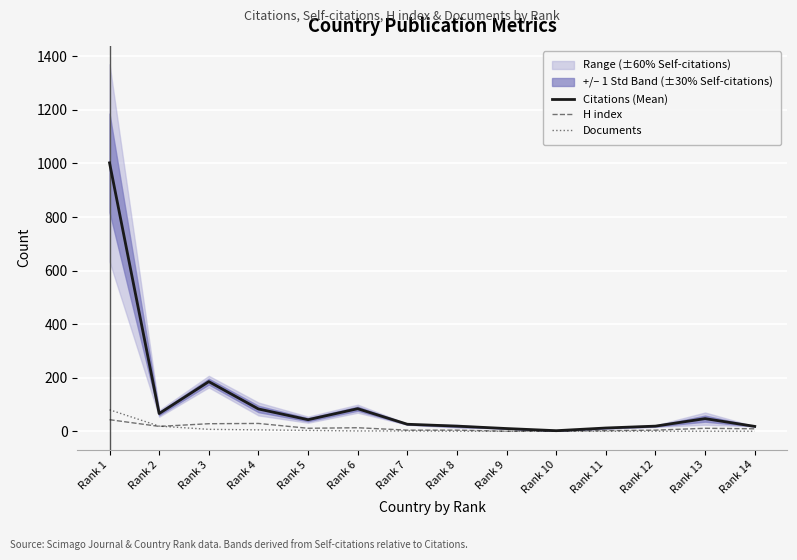

What is the difference between the second highest and minimum values in the H index series?

29